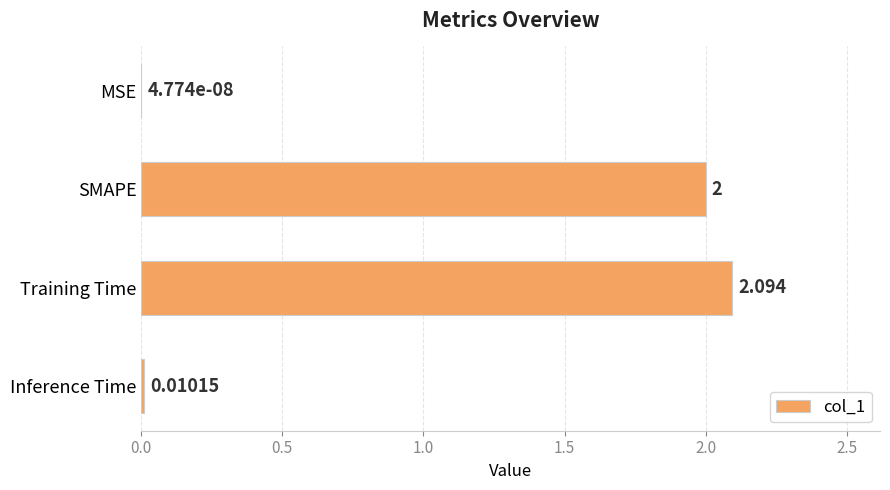

What is the average value?

1.0